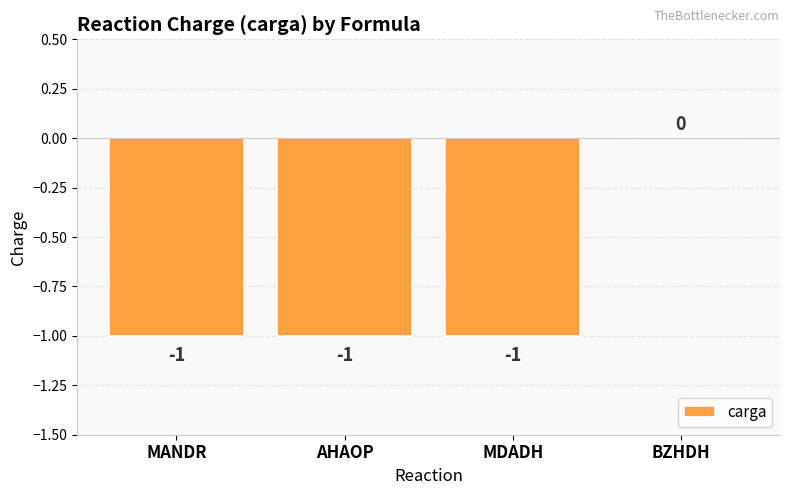

The value at MDADH is -1. True or false?

True